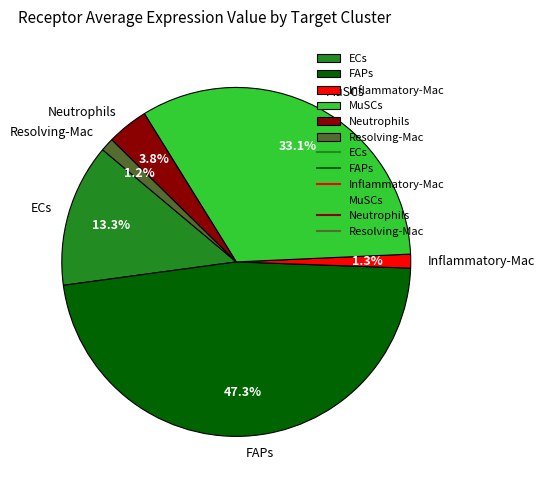

How many slices are in this pie chart?

6